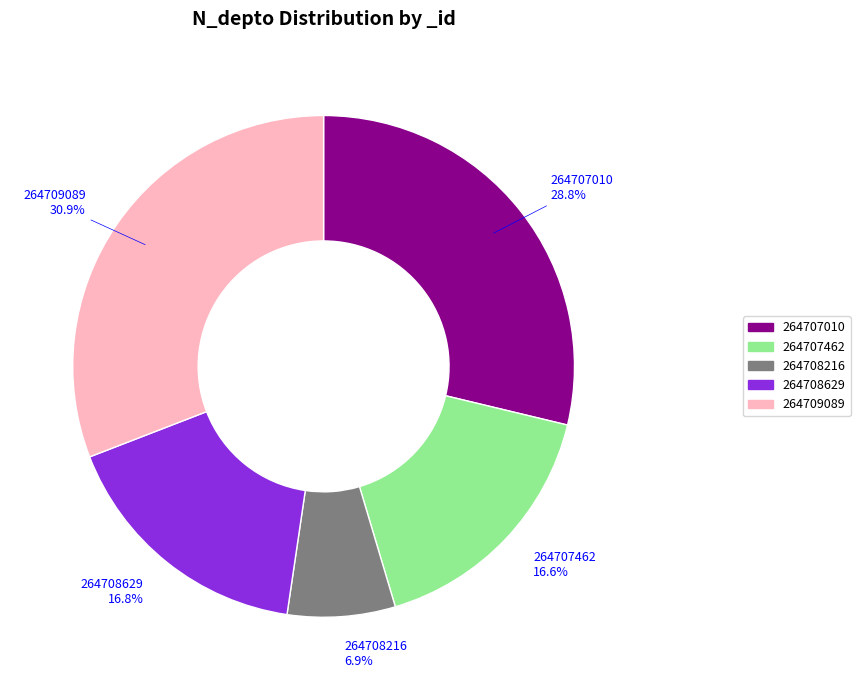

To the nearest percent, what is the combined percentage of 264708216 and 264708629?

24%